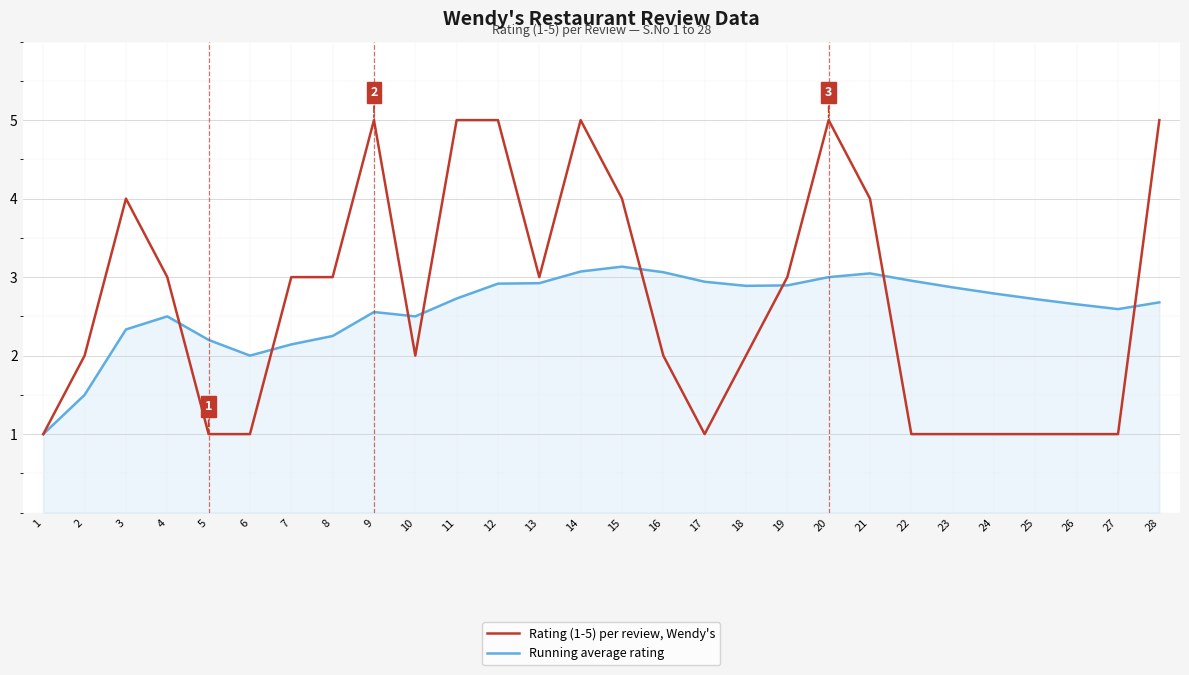

Rank the series by their average value, from lowest to highest.

Running average rating, Rating (1-5) per review, Wendy's